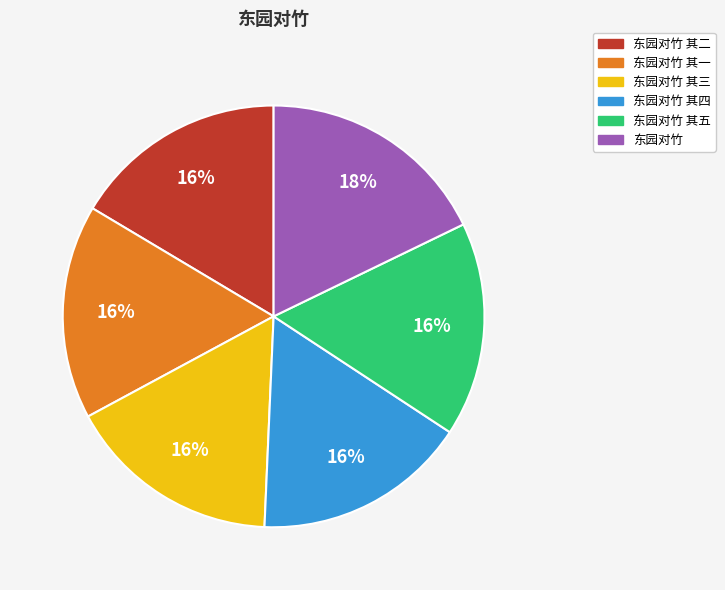

To the nearest percent, what is the average slice percentage?

17%